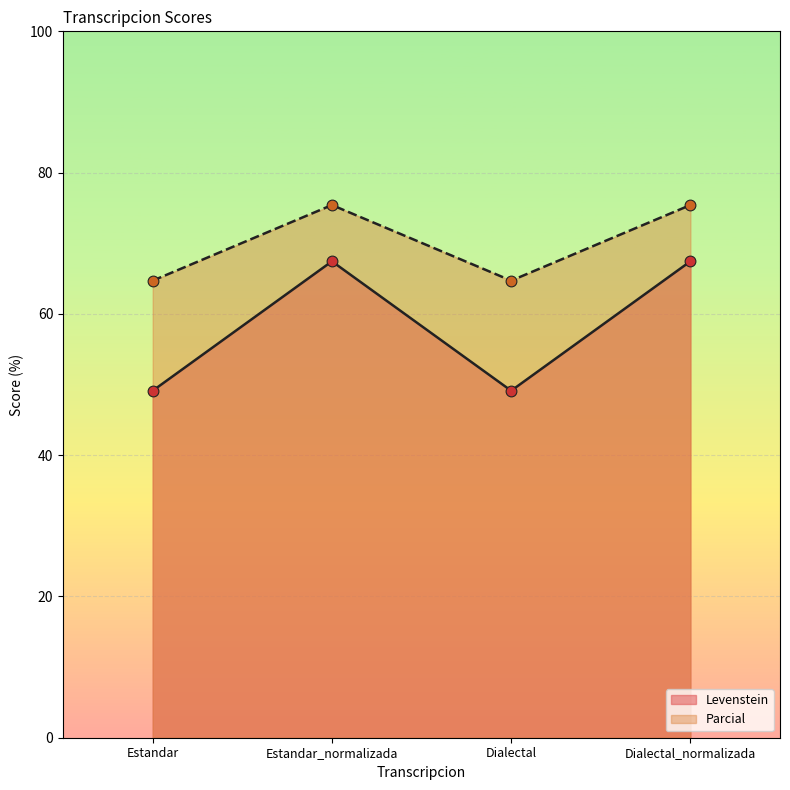

At how many categories does at least one series exceed 73?

2